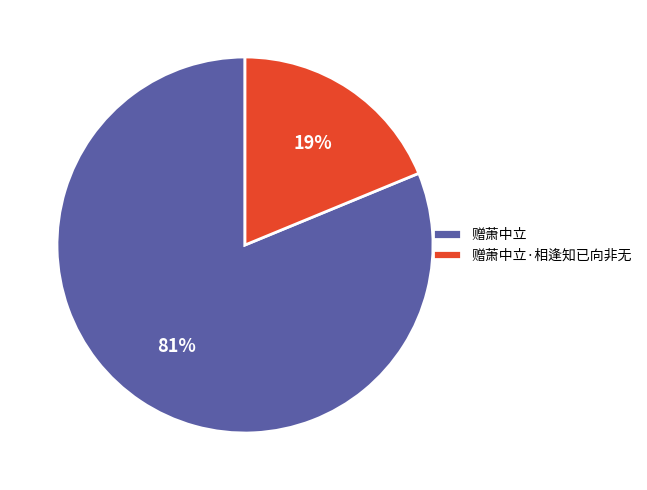

Combined, do 赠萧中立·相逢知已向非无 and 赠萧中立 account for over 50%?

Yes